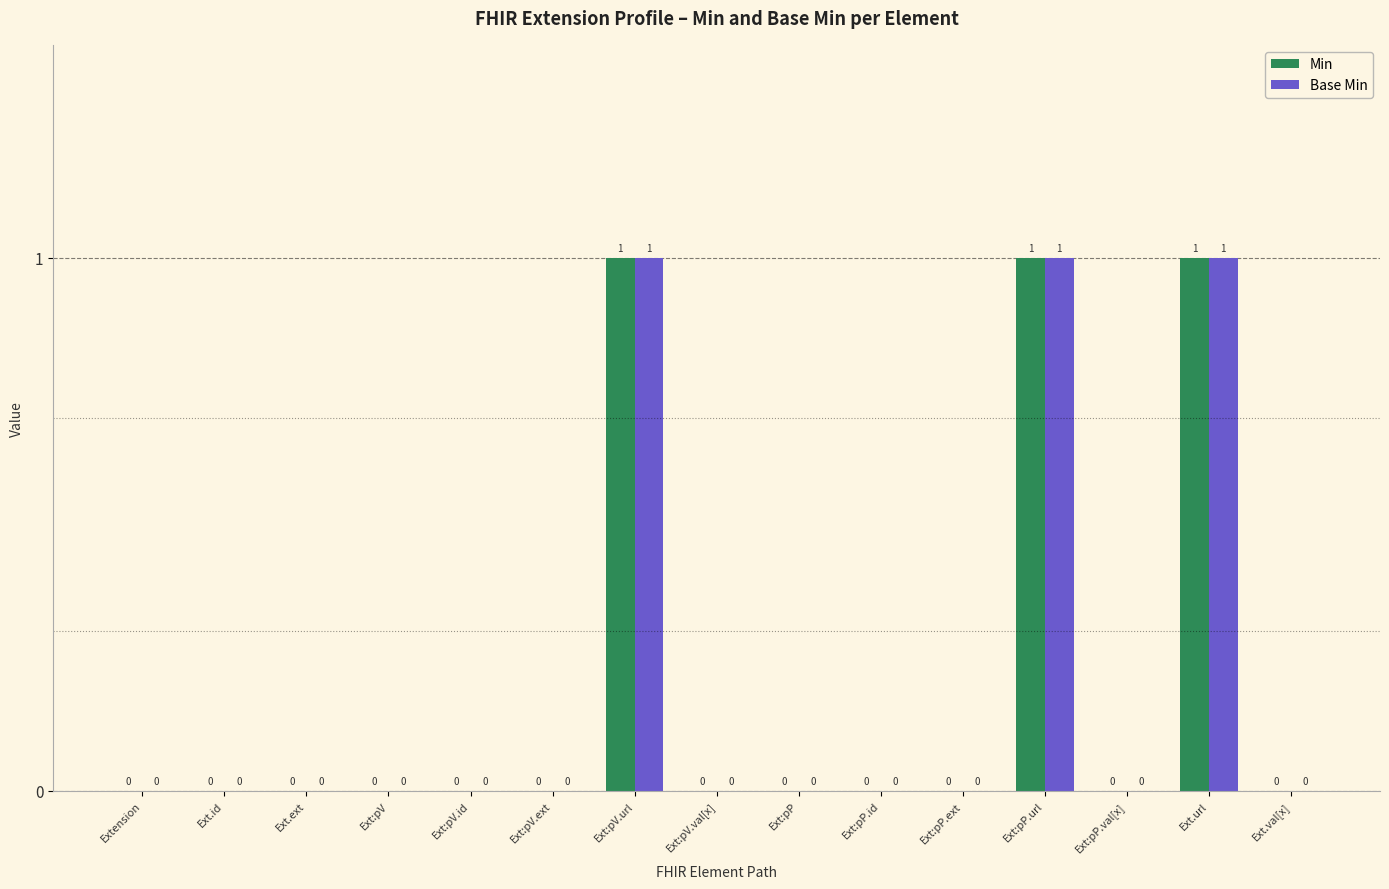

The value of Min at Ext:pV is -1. True or false?

False